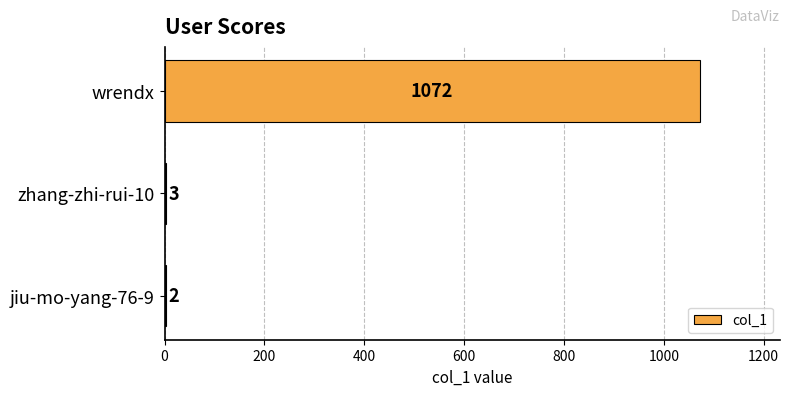

The chart shows a value of 697 at wrendx. True or false?

False